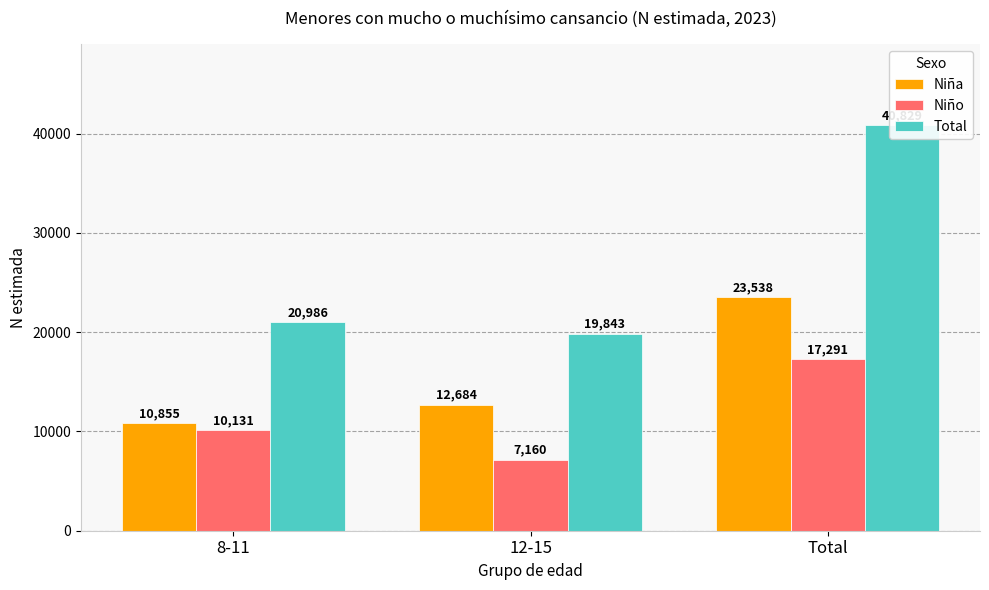

True or false: Niña has a value of 16584 at 12-15.

False